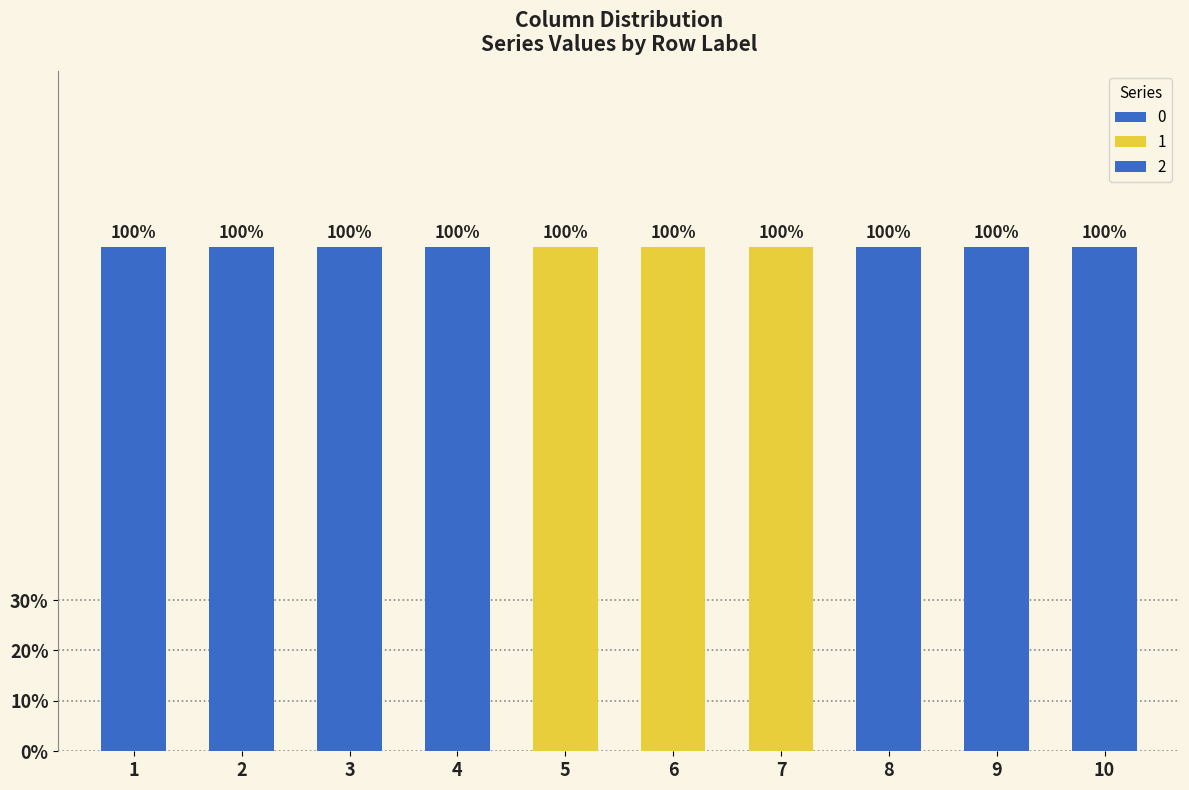

List the series in order of their peak value, highest first.

0, 1, 2